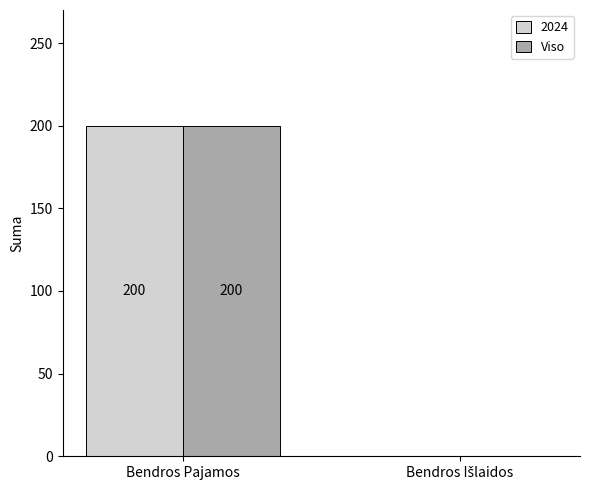

What is the total value across all series at Bendros Pajamos?

400